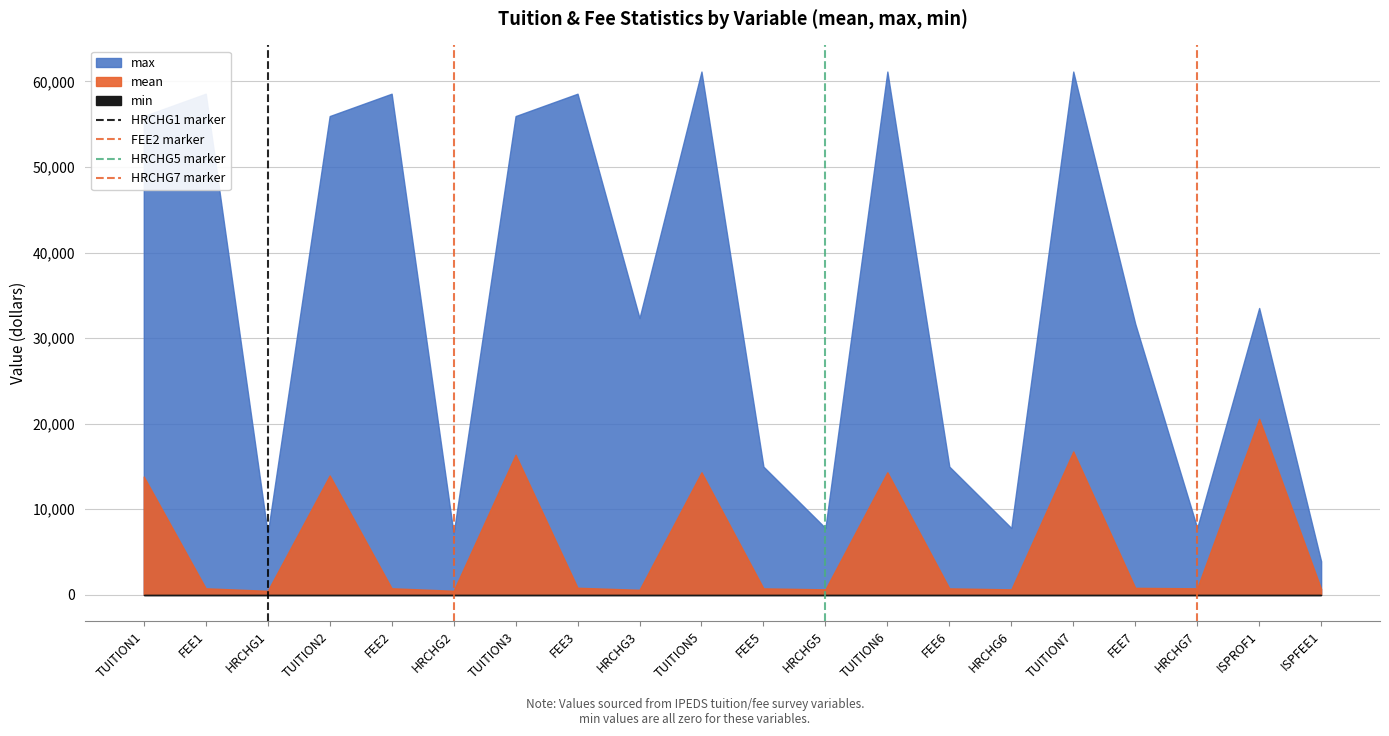

Between FEE1 and TUITION1, which is larger?

FEE1